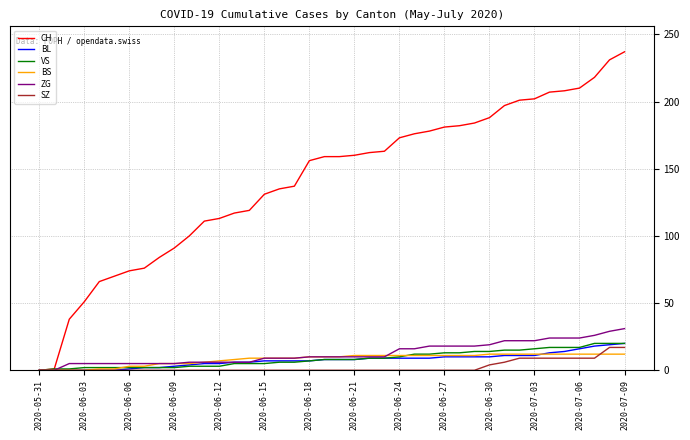

What is the maximum value for VS?

20